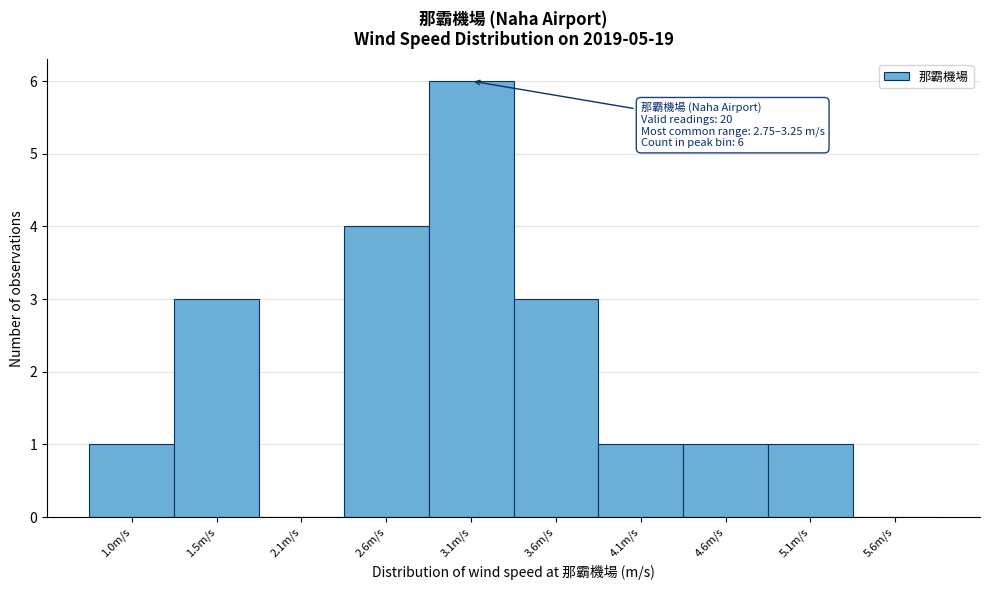

Reading left to right, extract all data points from this chart.

1.0m/s=1	1.5m/s=3	2.1m/s=0	2.6m/s=4	3.1m/s=6	3.6m/s=3	4.1m/s=1	4.6m/s=1	5.1m/s=1	5.6m/s=0